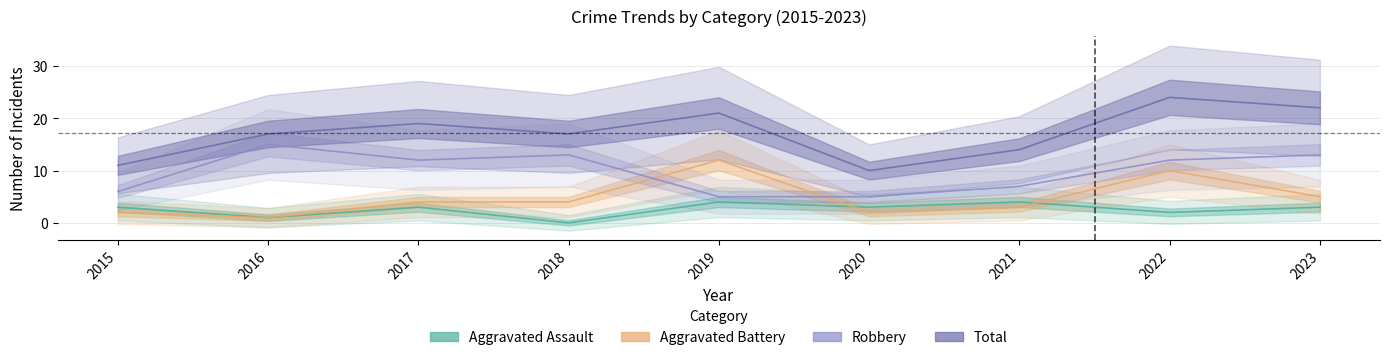

What is the value of the Aggravated Assault point at the 3rd from the left?

3